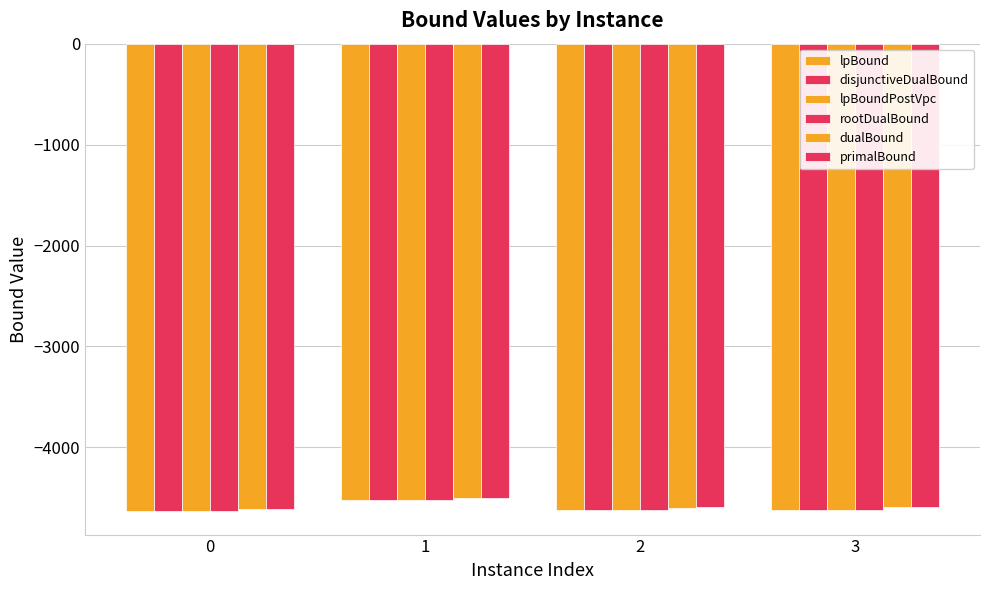

How many series are shown in this chart?

6